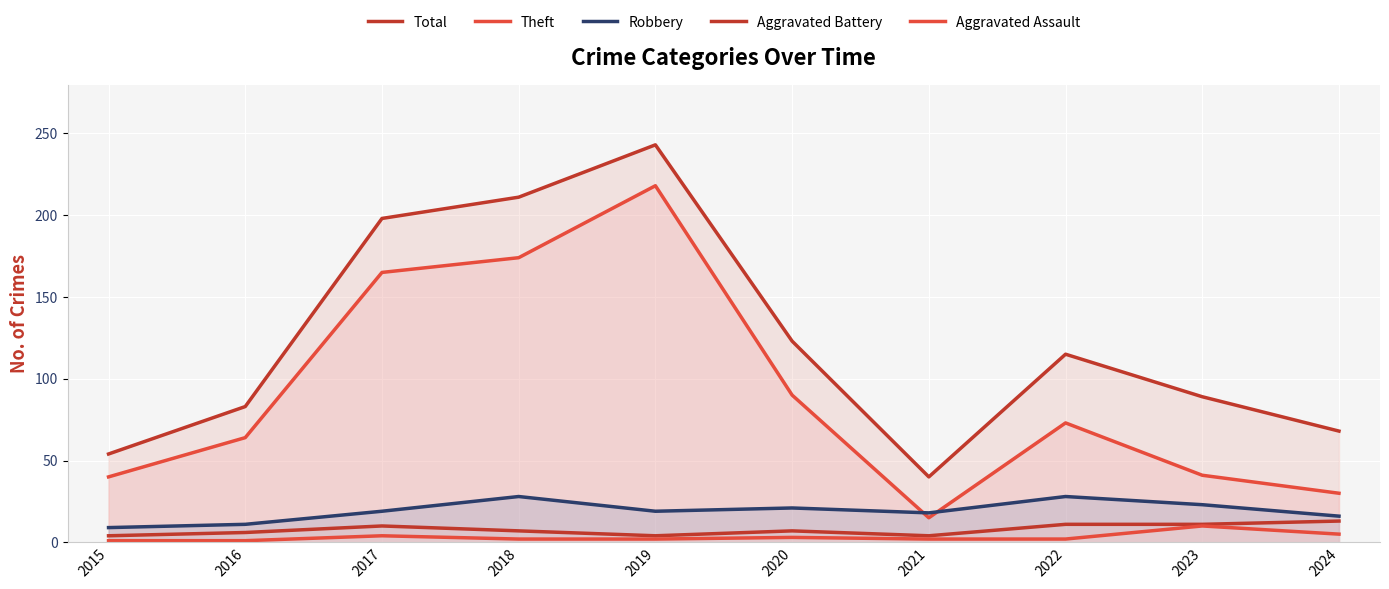

Between which two adjacent categories do Robbery and Theft first intersect?

2020 and 2021